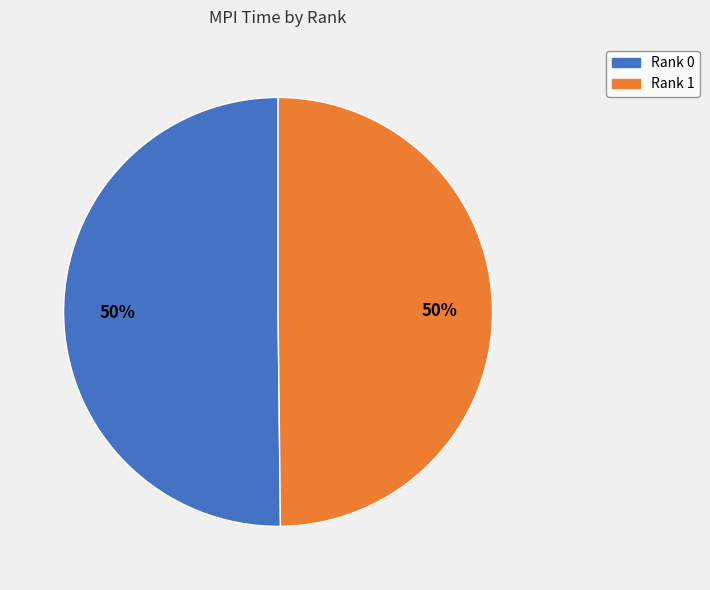

Count the number of slices in the pie.

2